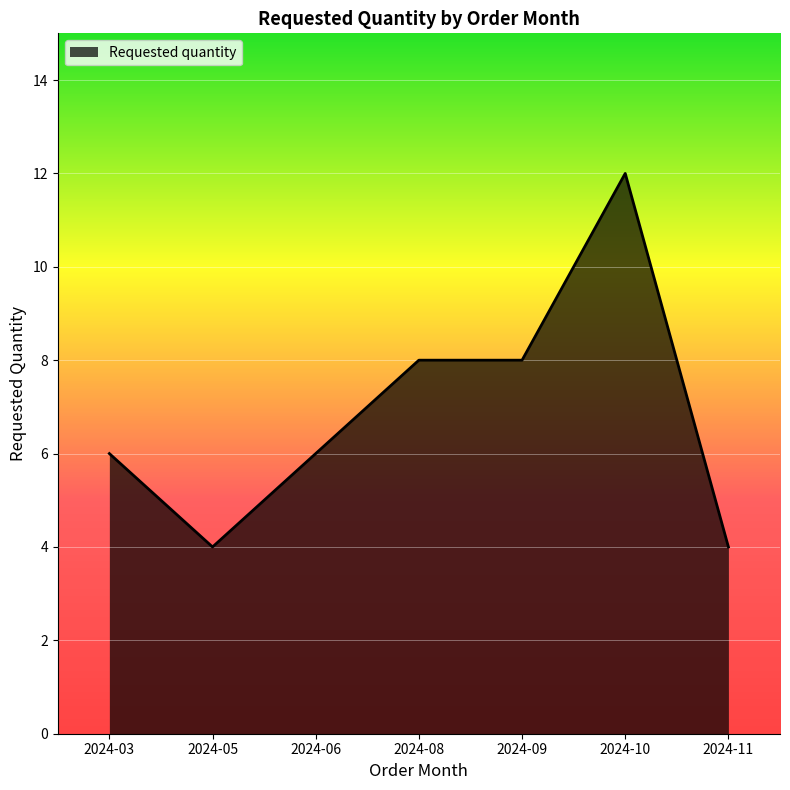

Between 2024-03 and 2024-05, which is larger?

2024-03